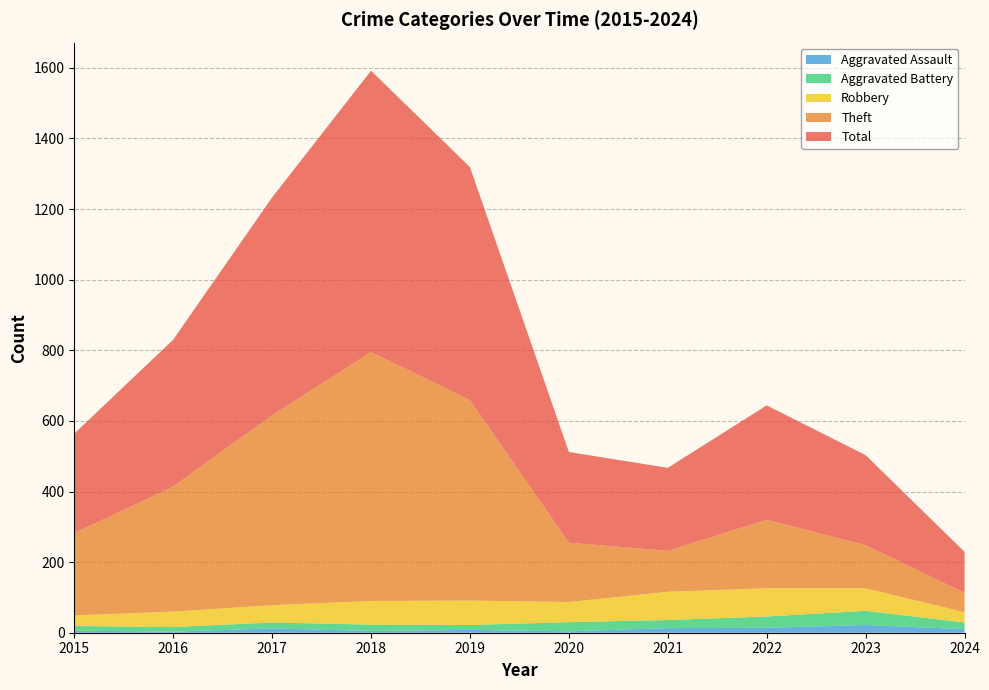

Reading left to right, what are all the values shown in this chart?

Robbery: 2015=30	2016=44	2017=49	2018=67	2019=69	2020=57	2021=80	2022=80	2023=64	2024=29
Aggravated Battery: 2015=13	2016=13	2017=17	2018=18	2019=14	2020=26	2021=23	2022=32	2023=40	2024=19
Aggravated Assault: 2015=6	2016=3	2017=12	2018=5	2019=8	2020=4	2021=13	2022=14	2023=22	2024=10
Theft: 2015=233	2016=354	2017=538	2018=705	2019=568	2020=168	2021=116	2022=194	2023=122	2024=55
Total: 2015=282	2016=416	2017=617	2018=797	2019=660	2020=257	2021=235	2022=324	2023=255	2024=116